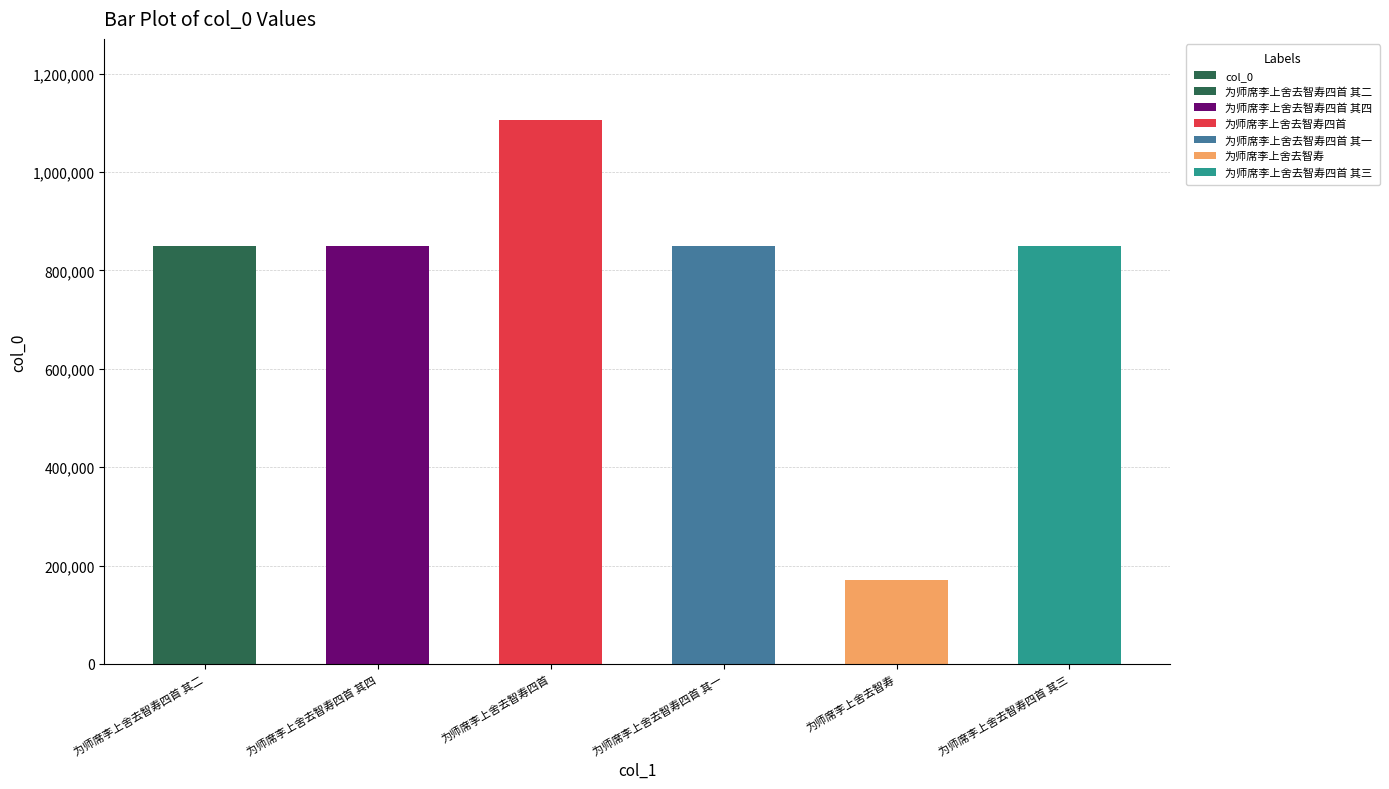

Which has a higher value, 为师席李上舍去智寿四首 其三 or 为师席李上舍去智寿四首 其一?

为师席李上舍去智寿四首 其一